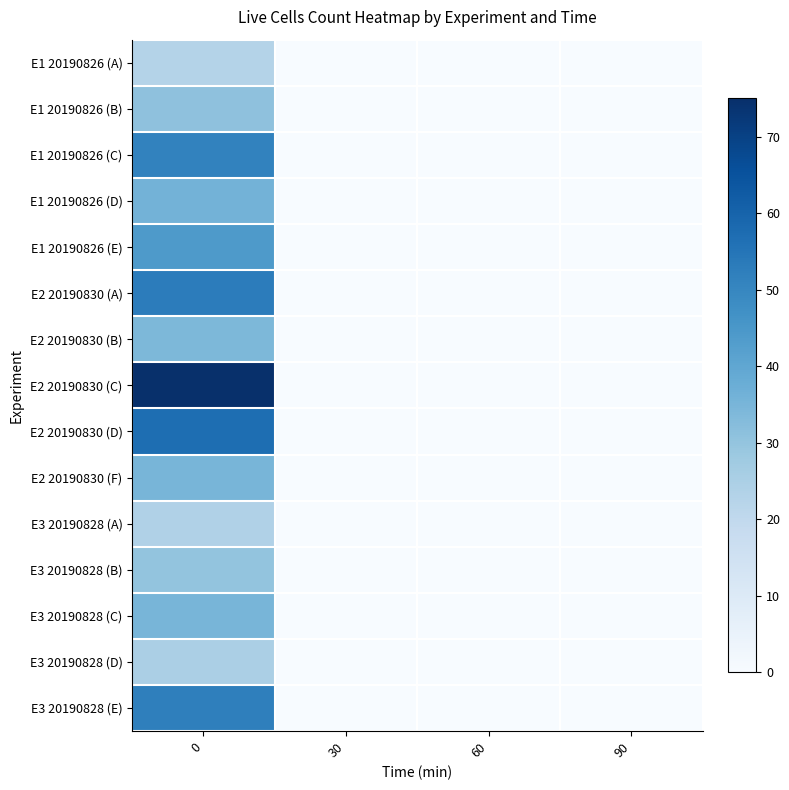

Reading left to right, extract all data points from this chart.

E1 20190826 (A): 0=23	30=0	60=0	90=0
E1 20190826 (B): 0=31	30=0	60=0	90=0
E1 20190826 (C): 0=51	30=0	60=0	90=0
E1 20190826 (D): 0=36	30=0	60=0	90=0
E1 20190826 (E): 0=44	30=0	60=0	90=0
E2 20190830 (A): 0=53	30=0	60=0	90=0
E2 20190830 (B): 0=34	30=0	60=0	90=0
E2 20190830 (C): 0=75	30=0	60=0	90=0
E2 20190830 (D): 0=57	30=0	60=0	90=0
E2 20190830 (F): 0=35	30=0	60=0	90=0
E3 20190828 (A): 0=24	30=0	60=0	90=0
E3 20190828 (B): 0=30	30=0	60=0	90=0
E3 20190828 (C): 0=35	30=0	60=0	90=0
E3 20190828 (D): 0=25	30=0	60=0	90=0
E3 20190828 (E): 0=52	30=0	60=0	90=0